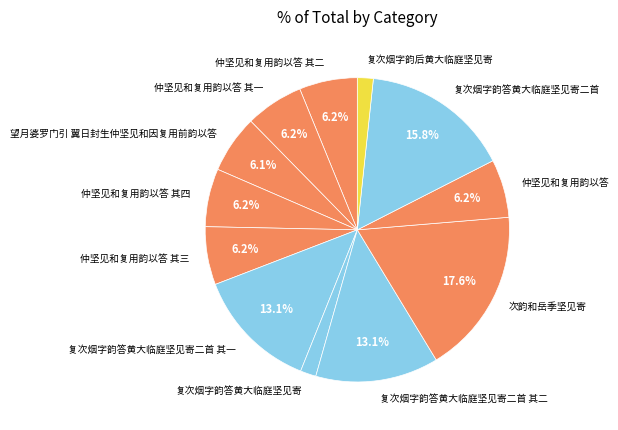

How many segments does this pie chart have?

12